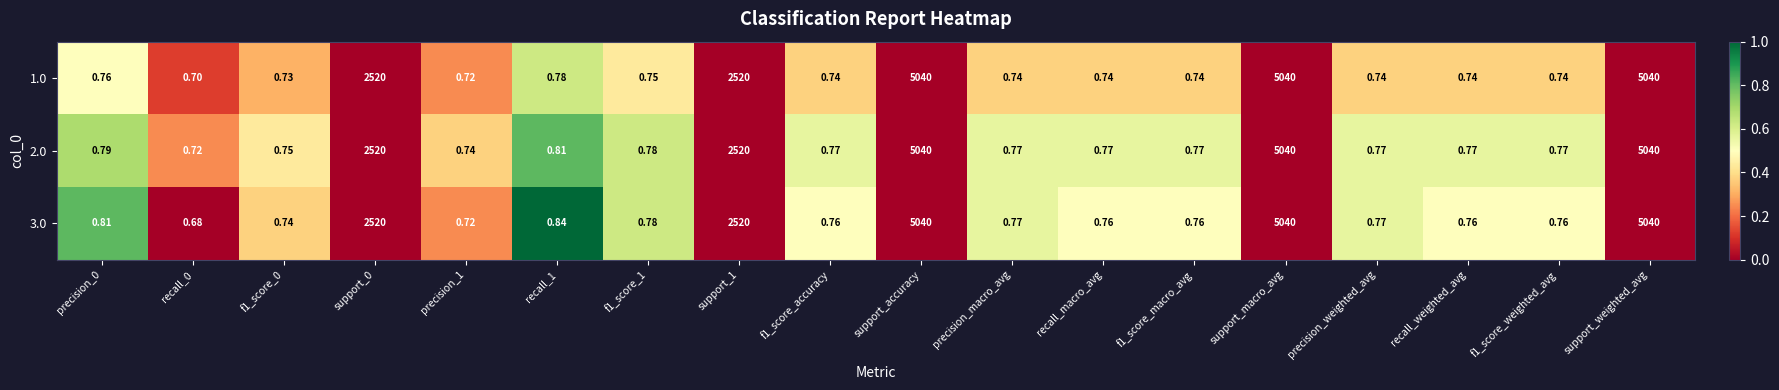

What is the spread (max minus min) of values at precision_weighted_avg?

0.0